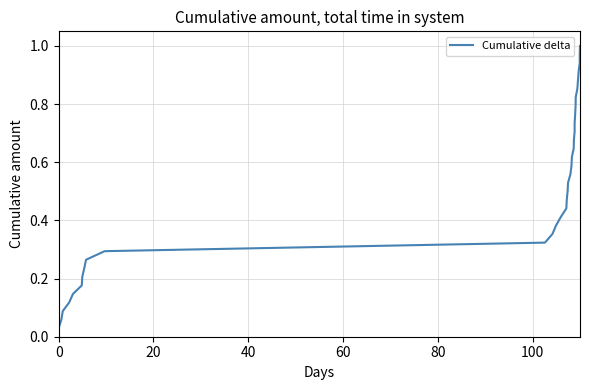

Is this an area chart (filled region under the line)?

No